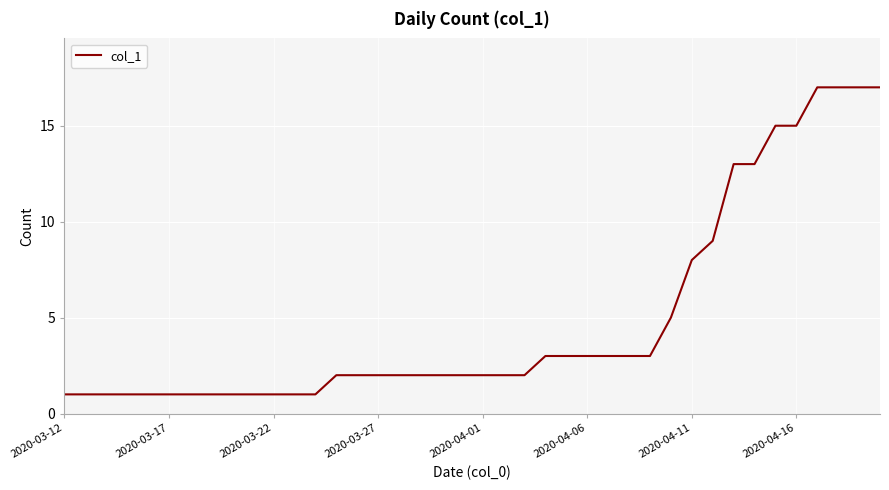

What is the maximum value shown in the chart?

17